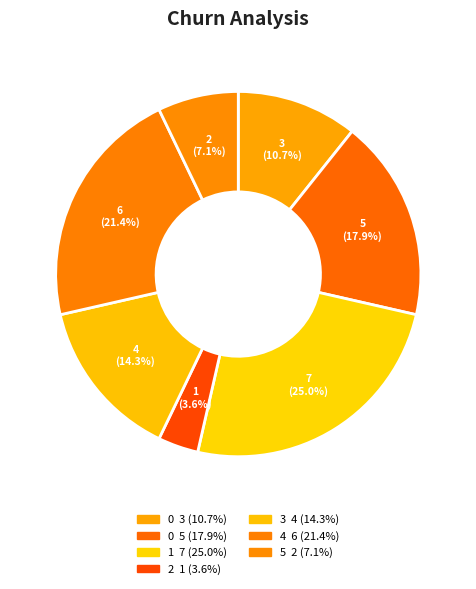

How many slices are in this pie chart?

7